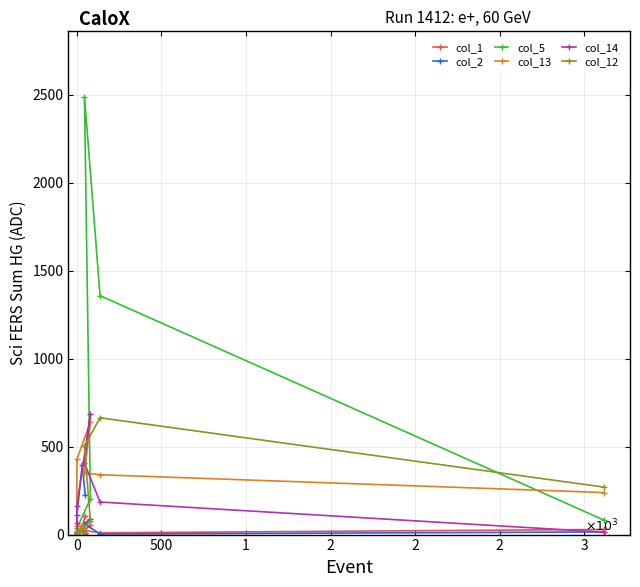

How many times do col_12 and col_2 cross each other?

2